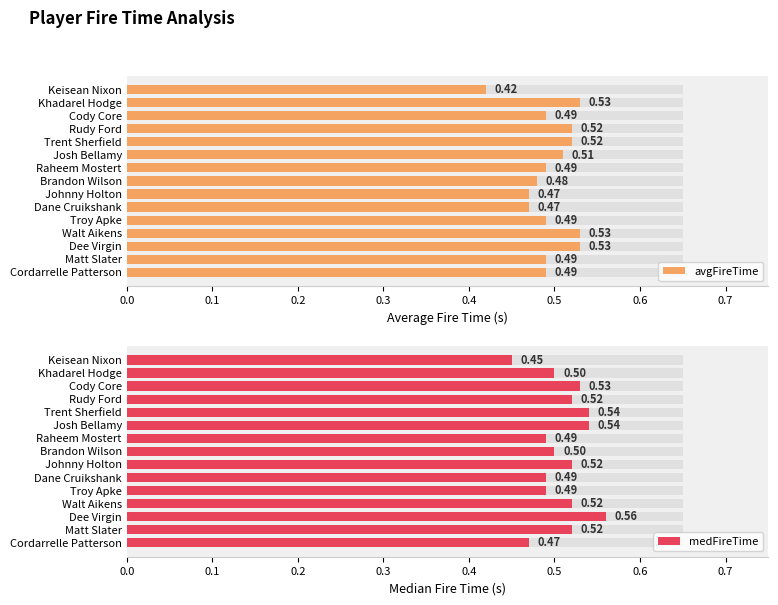

Which series has the largest total across all categories?

medFireTime